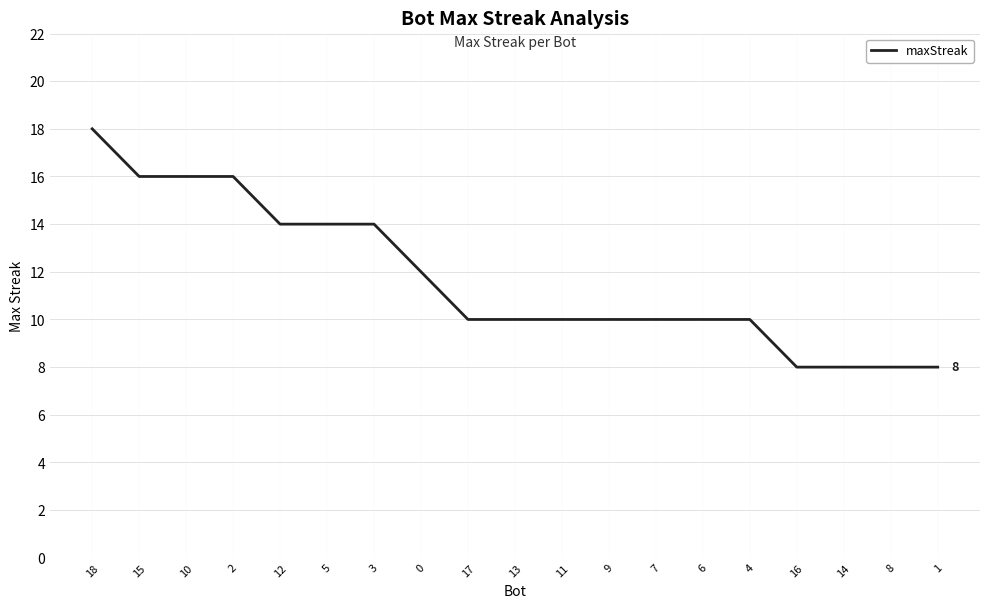

What is the ratio of the value at 12 to the value at 10?

0.9